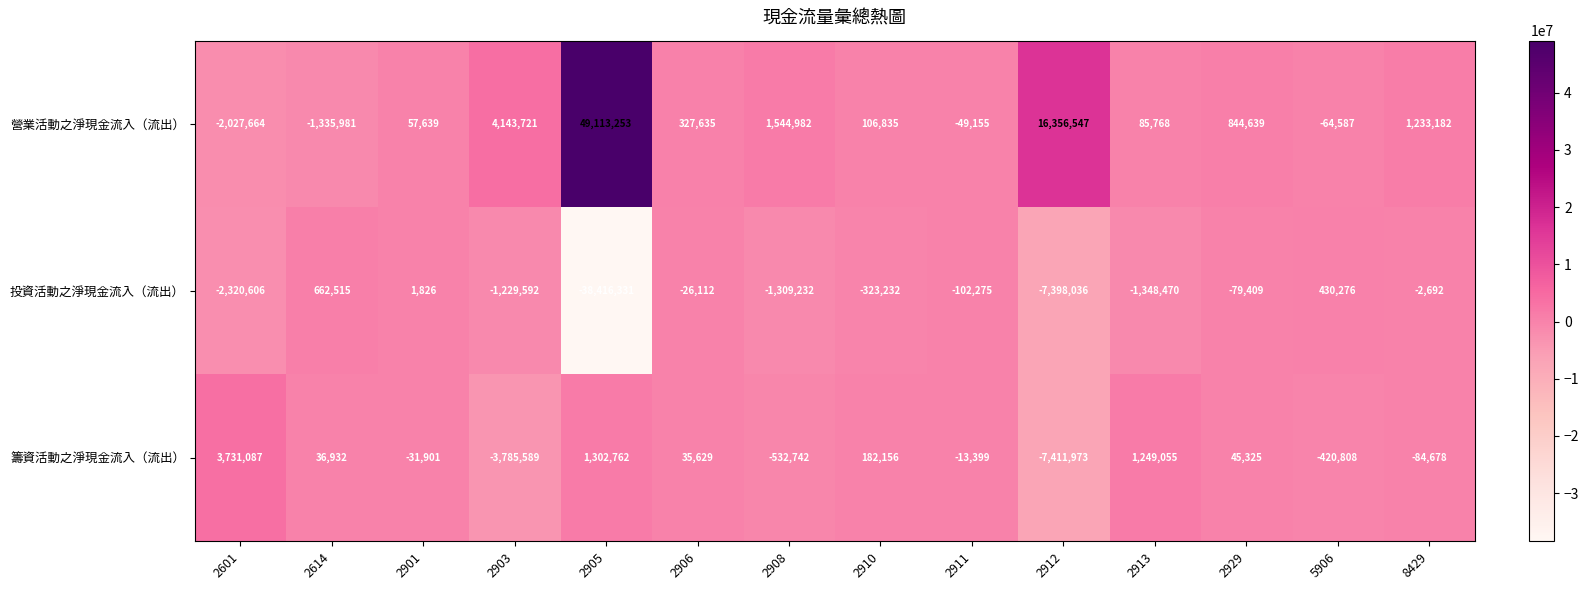

At which label is 營業活動之淨現金流入（流出） closest to 23542794?

2912